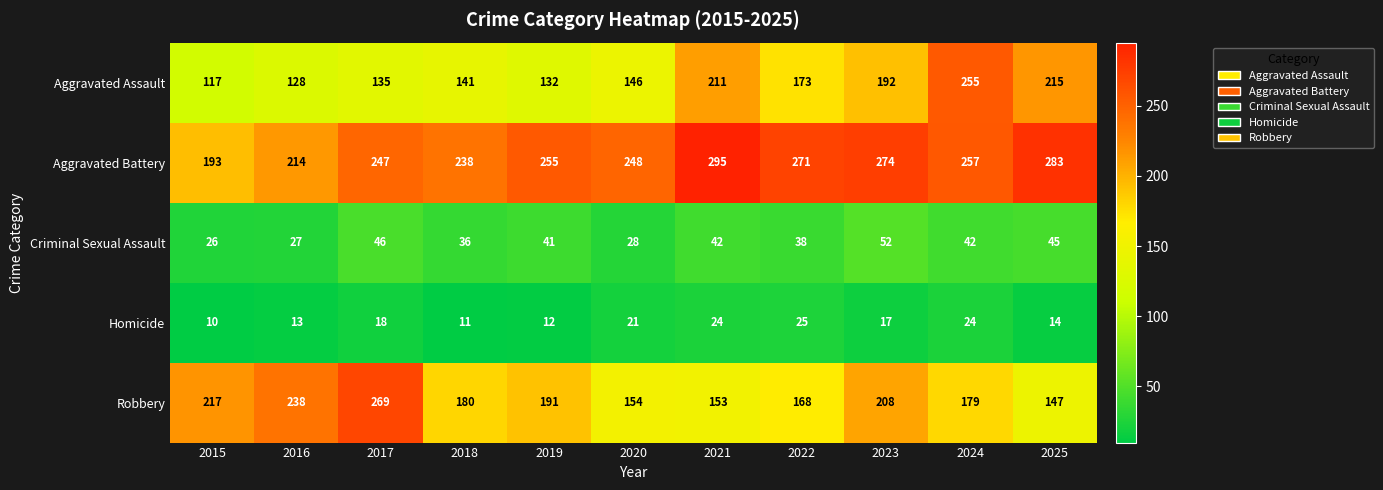

Is it true that Criminal Sexual Assault equals 38 at 2020?

False